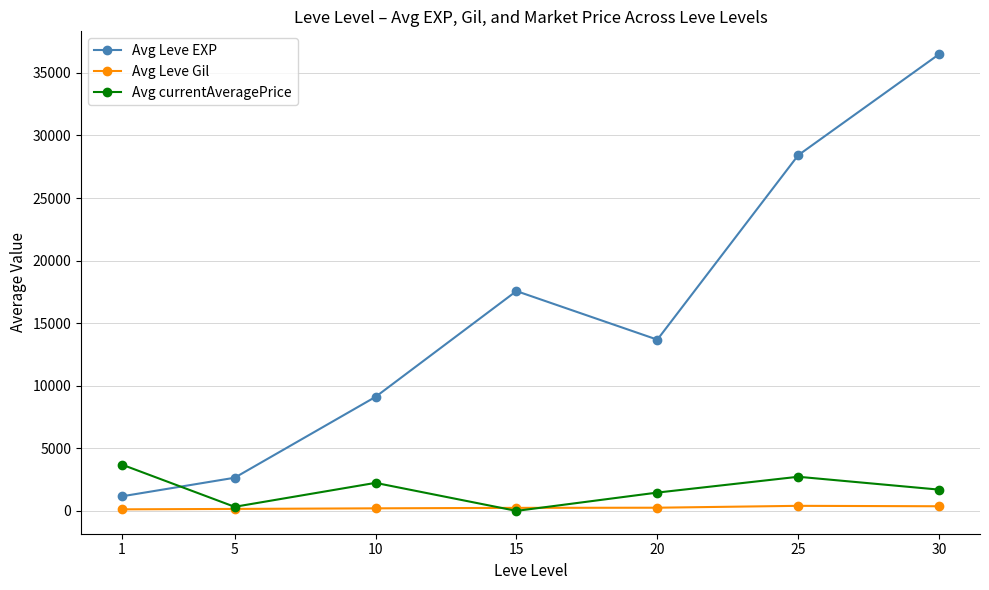

List the series in order of their peak value, lowest first.

Avg Leve Gil, Avg currentAveragePrice, Avg Leve EXP